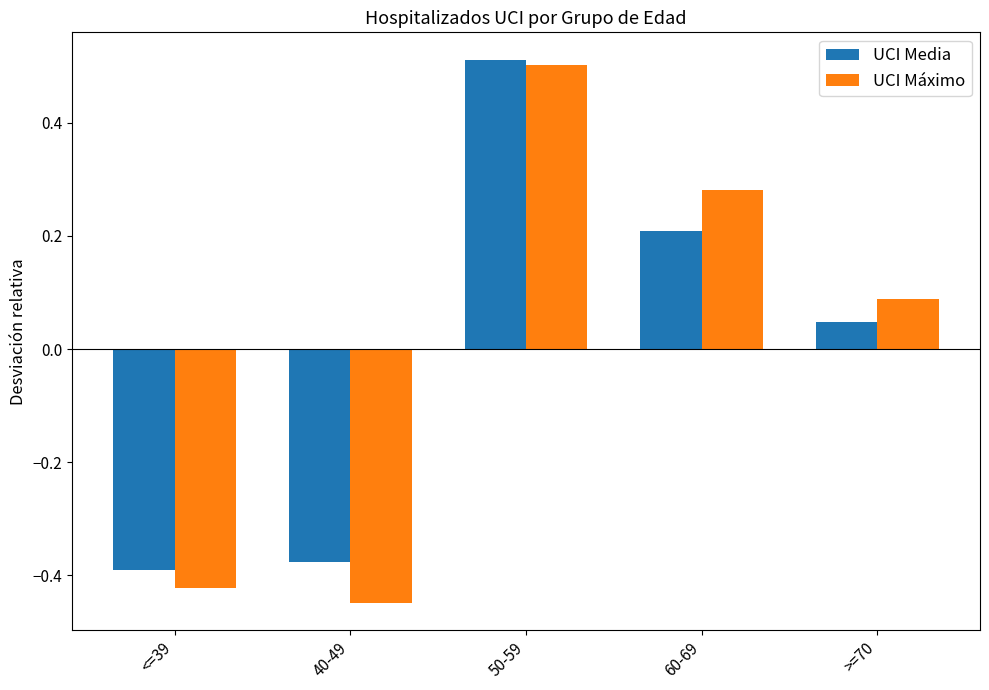

At which category does the chart reach its peak across all series?

50-59